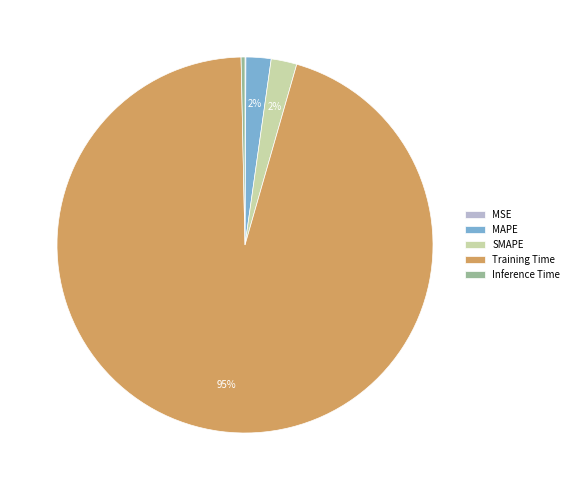

To the nearest percent, what is the average slice percentage?

20%